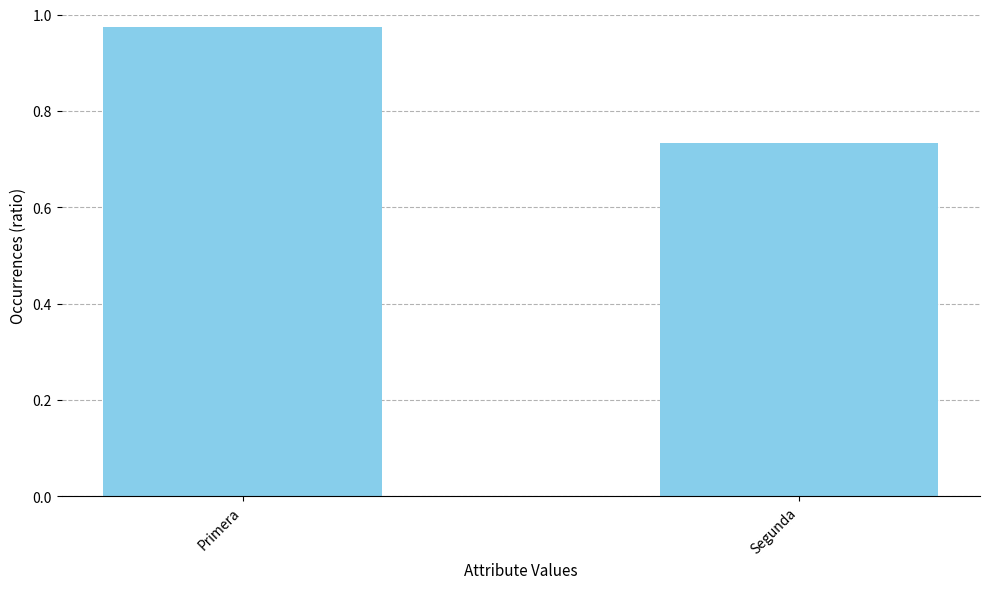

What is the label of the 1st bar from the right?

Segunda